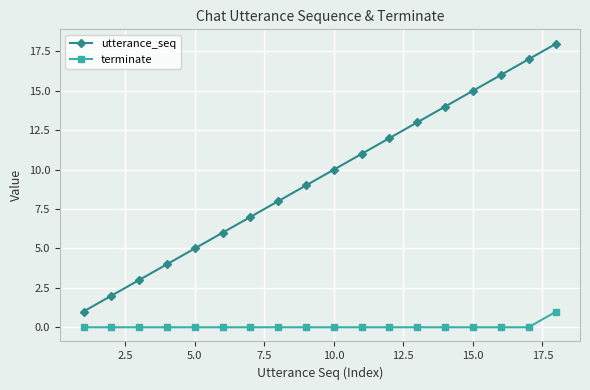

Which series has the largest total across all categories?

utterance_seq